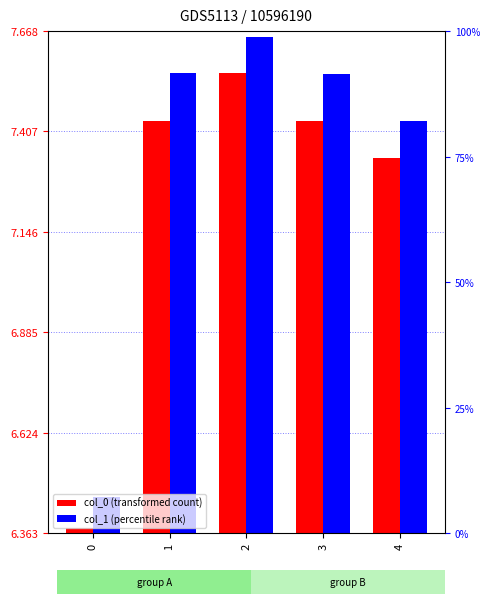

Is the value of col_0 at 4 greater than the value of col_1 at 2?

No